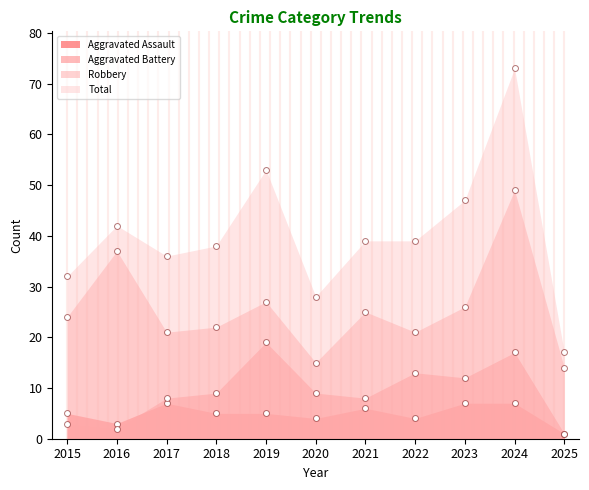

At how many categories does at least one series exceed 7?

11